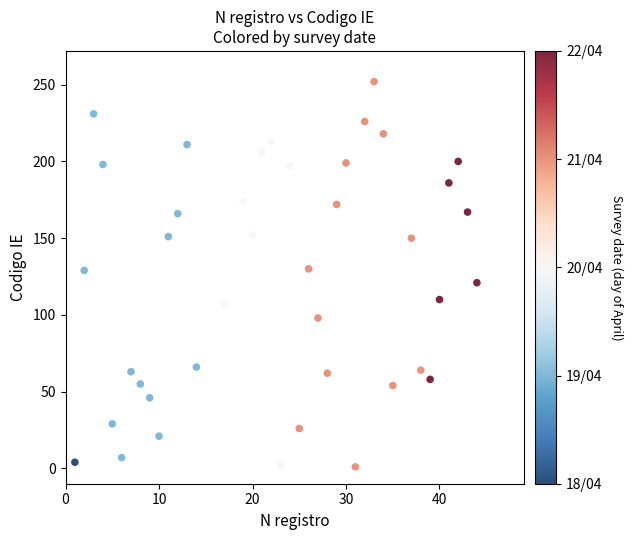

What is the range of Y values (max minus min)?

251